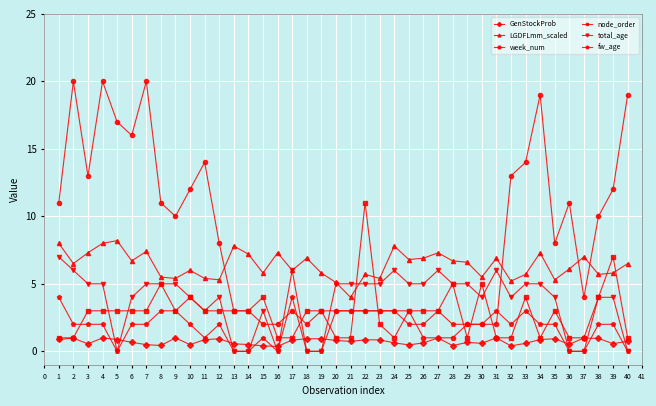

Which series has the largest range (max minus min)?

week_num